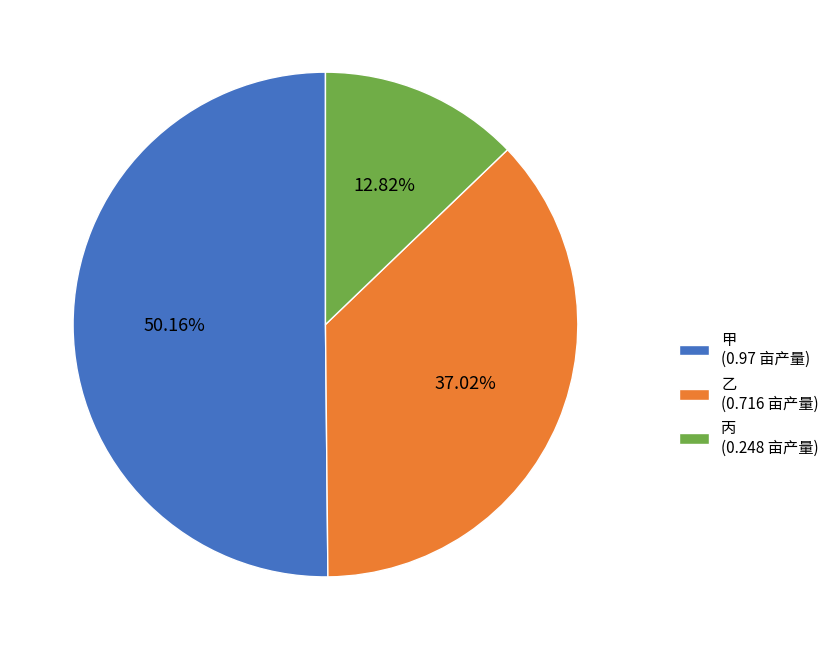

To the nearest percent, what is the combined percentage of 甲 and 乙?

87%